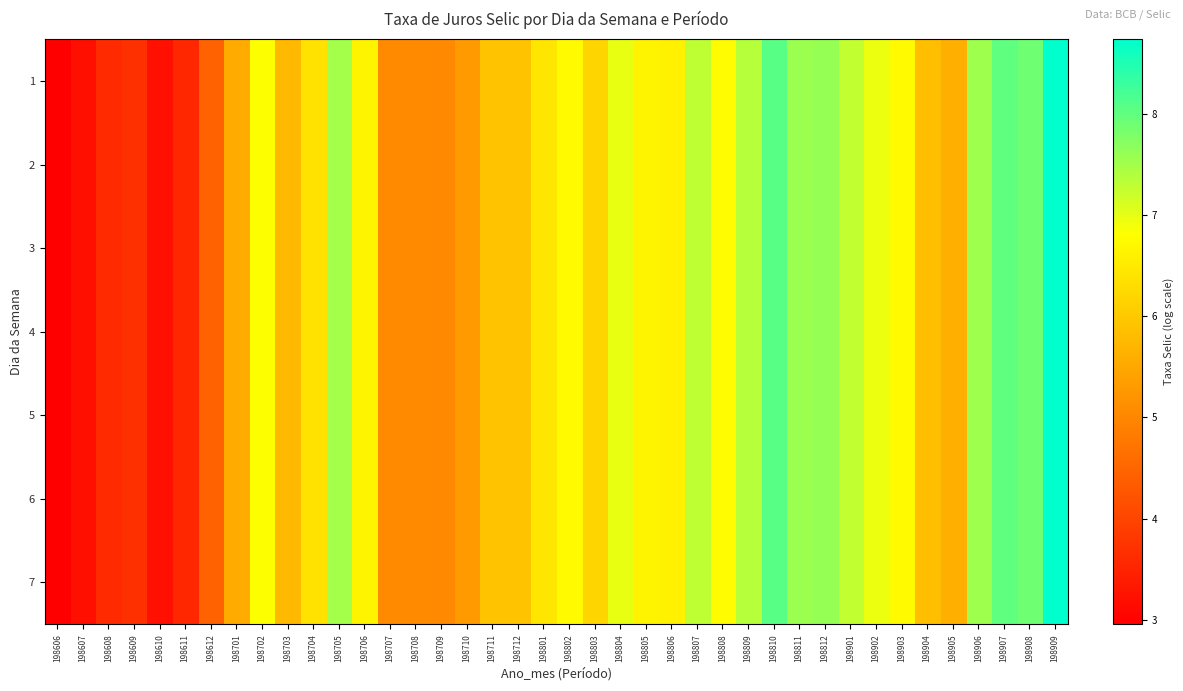

At which category is the sum across all series the highest?

198909